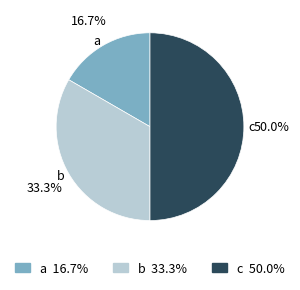

What percentage is the a slice, to the nearest percent?

17%